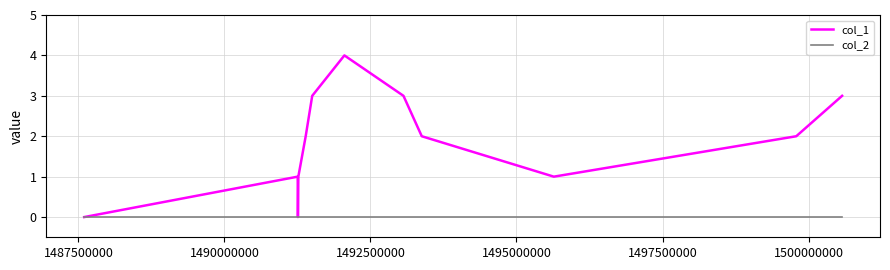

What is the maximum value shown in the chart?

4